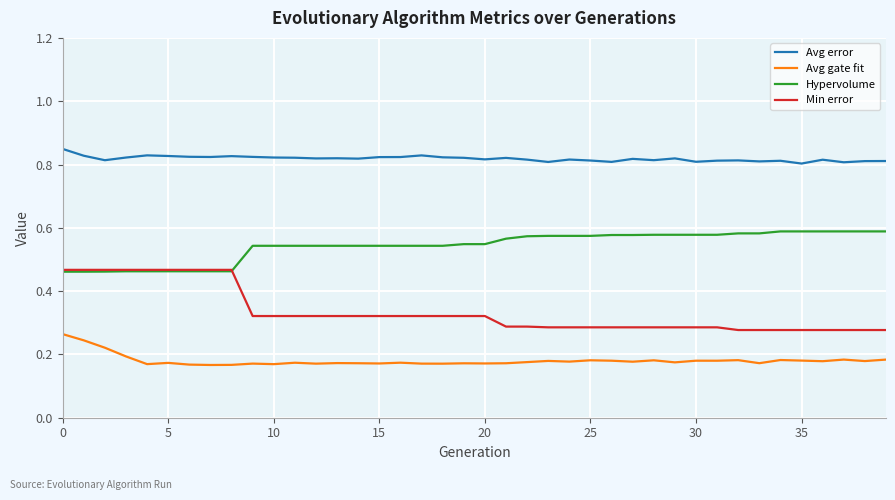

Rank the series by their average value, from lowest to highest.

Avg gate fit, Min error, Hypervolume, Avg error